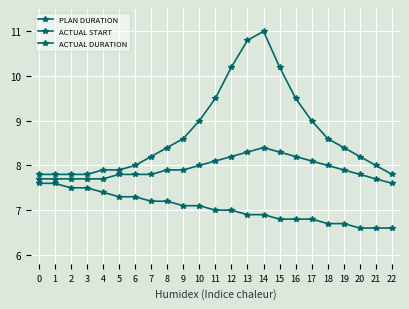

Does the chart have visible grid lines?

Yes